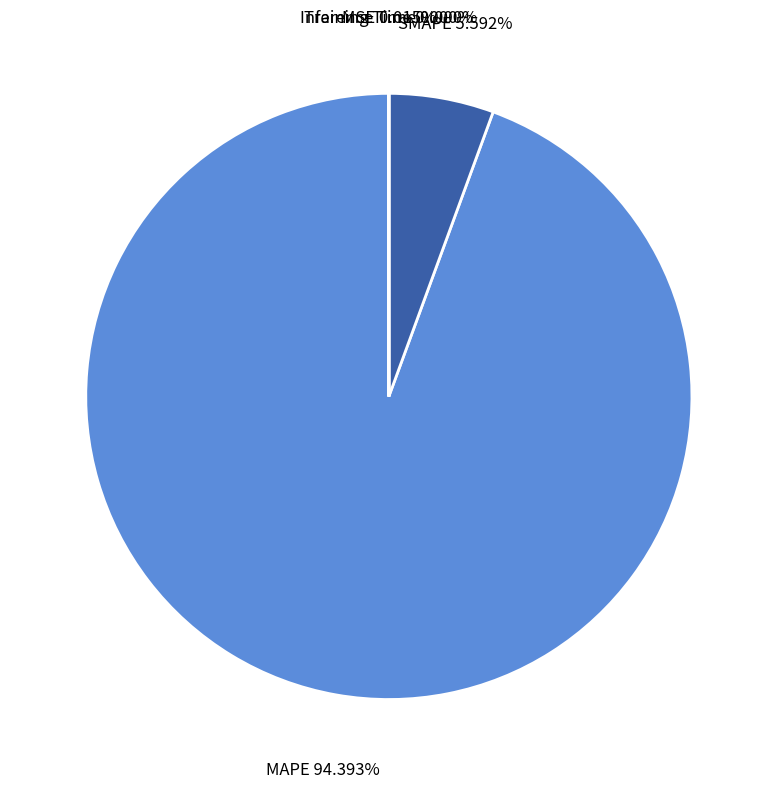

What is the largest slice in the pie chart?

MAPE